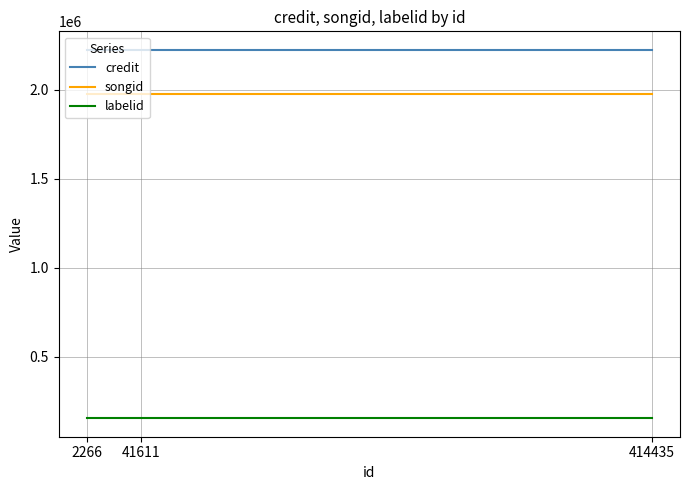

What is the maximum value for credit?

2223738